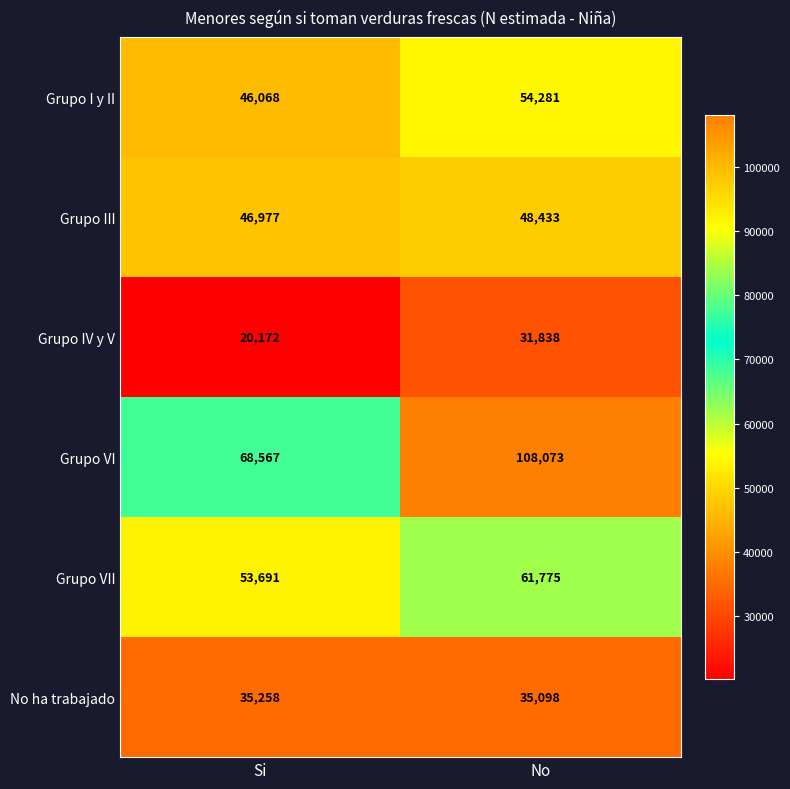

What is the minimum value for Grupo IV y V?

20172